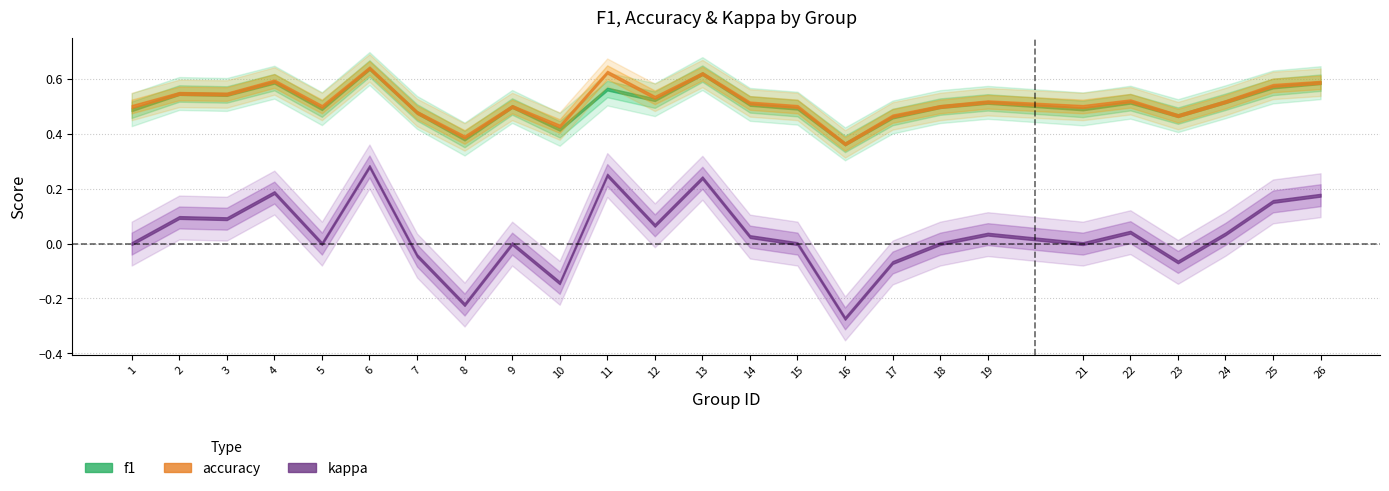

Reading right to left, list all the values displayed in this chart.

f1: 0.6	0.6	0.5	0.5	0.5	0.5	0.5	0.5	0.5	0.4	0.5	0.5	0.6	0.5	0.6	0.4	0.5	0.4	0.5	0.6	0.5	0.6	0.5	0.5	0.5
accuracy: 0.6	0.6	0.5	0.5	0.5	0.5	0.5	0.5	0.5	0.4	0.5	0.5	0.6	0.5	0.6	0.4	0.5	0.4	0.5	0.6	0.5	0.6	0.5	0.5	0.5
kappa: 0.2	0.2	0.0	-0.1	0.0	0.0	0.0	0.0	-0.1	-0.3	0.0	0.0	0.2	0.1	0.2	-0.1	0.0	-0.2	-0.0	0.3	0.0	0.2	0.1	0.1	0.0